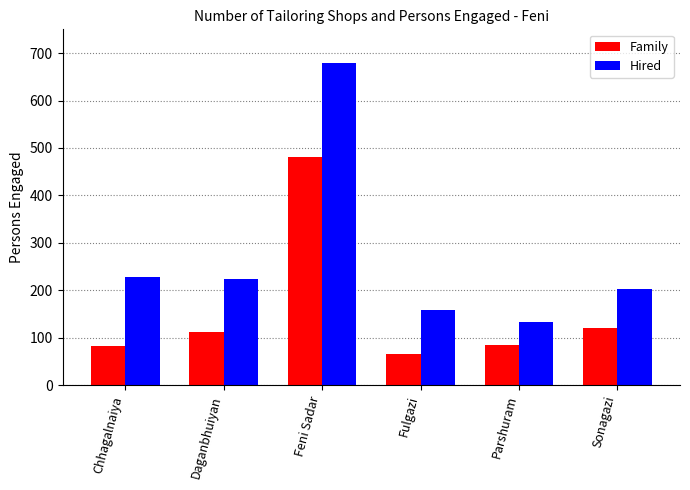

What is the sum of all Hired values?

1629